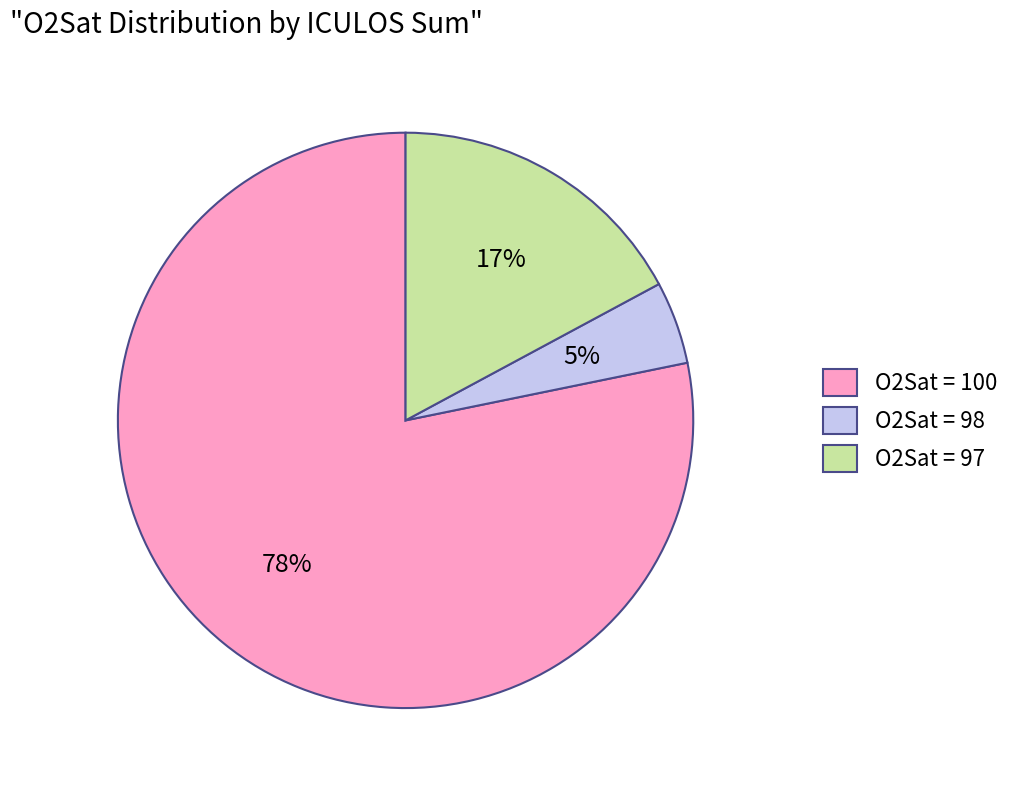

Is the sum of O2Sat = 97 and O2Sat = 98 greater than half?

No